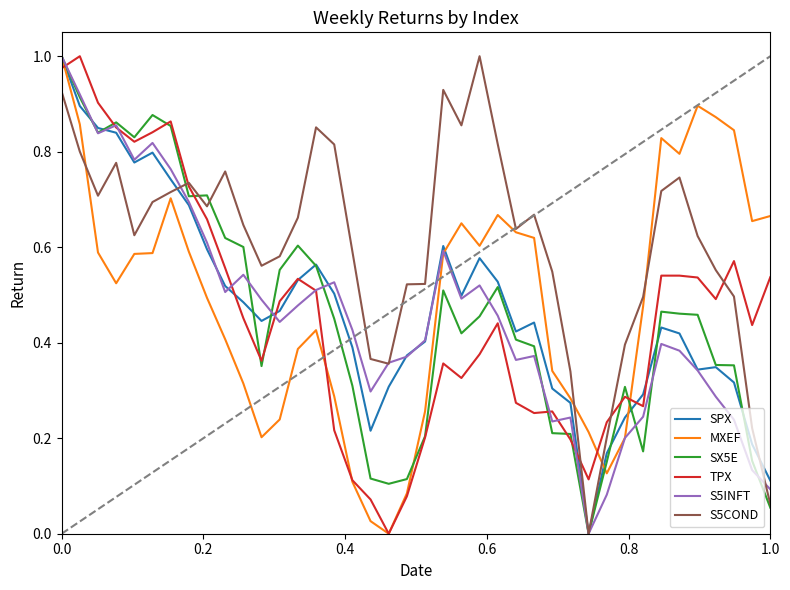

Which series has the largest total across all categories?

S5COND